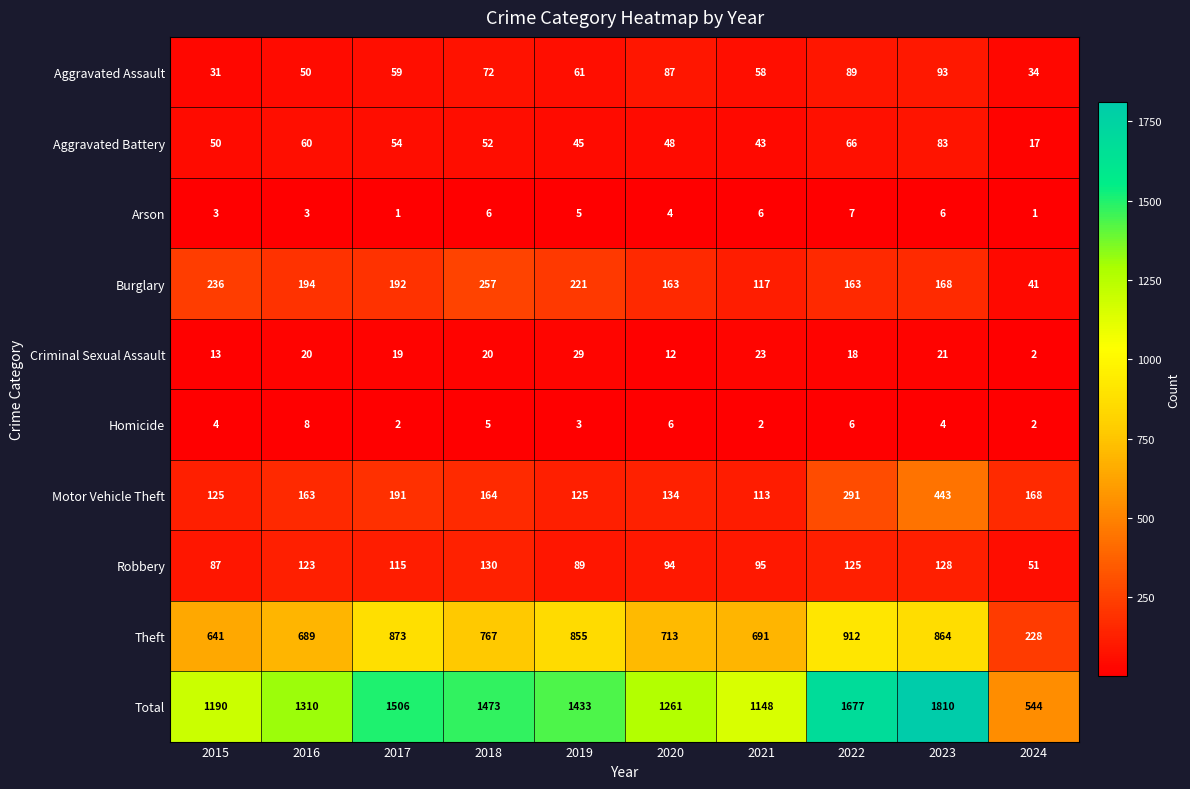

Which series has the largest range (max minus min)?

Total